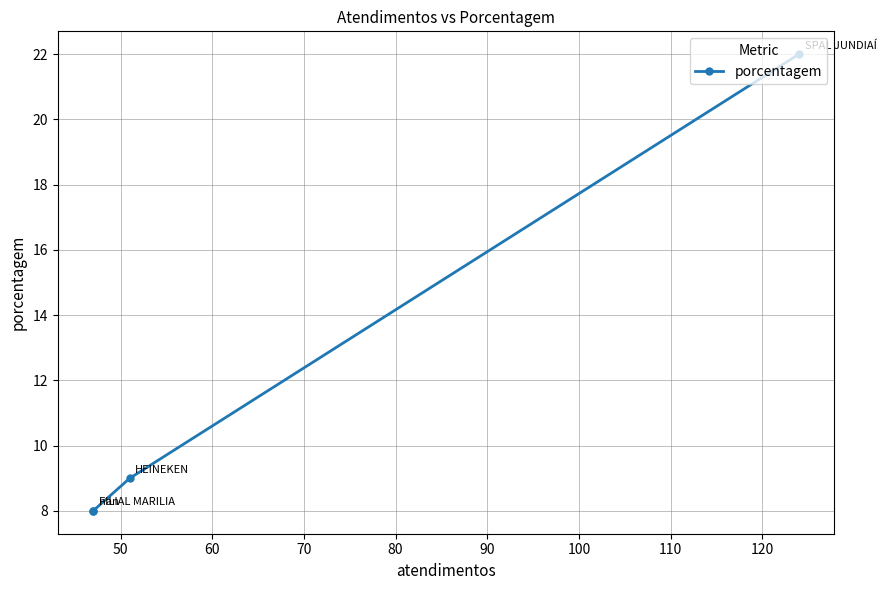

How many values exceed 9?

1